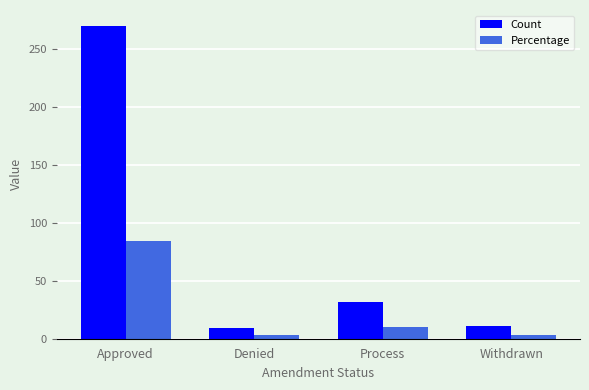

True or false: Count has a value of 450.1 at Approved.

False